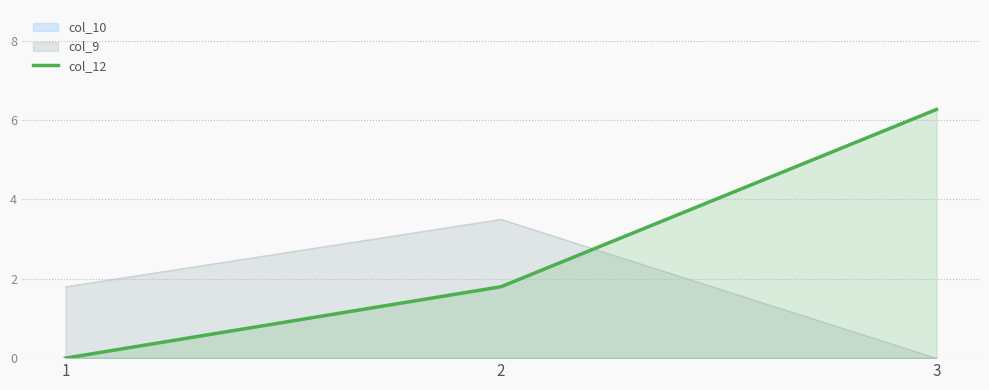

What is the sum of the values at 3 and 1?

6.3